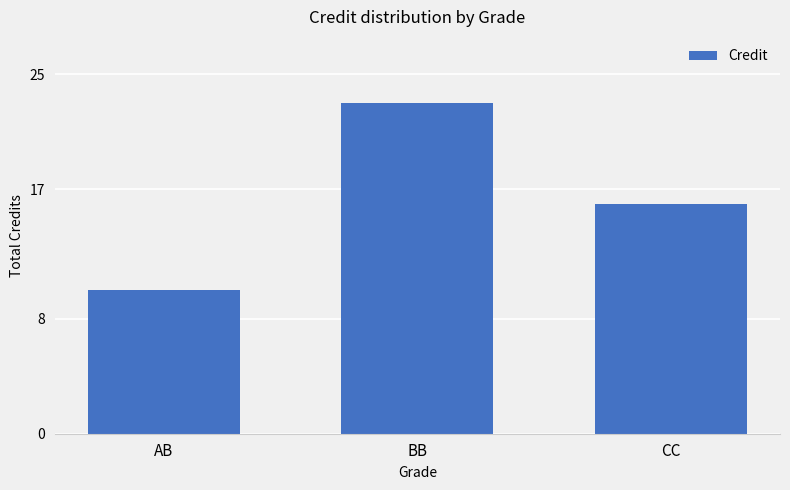

Count the values in the range 10 to 23.

3